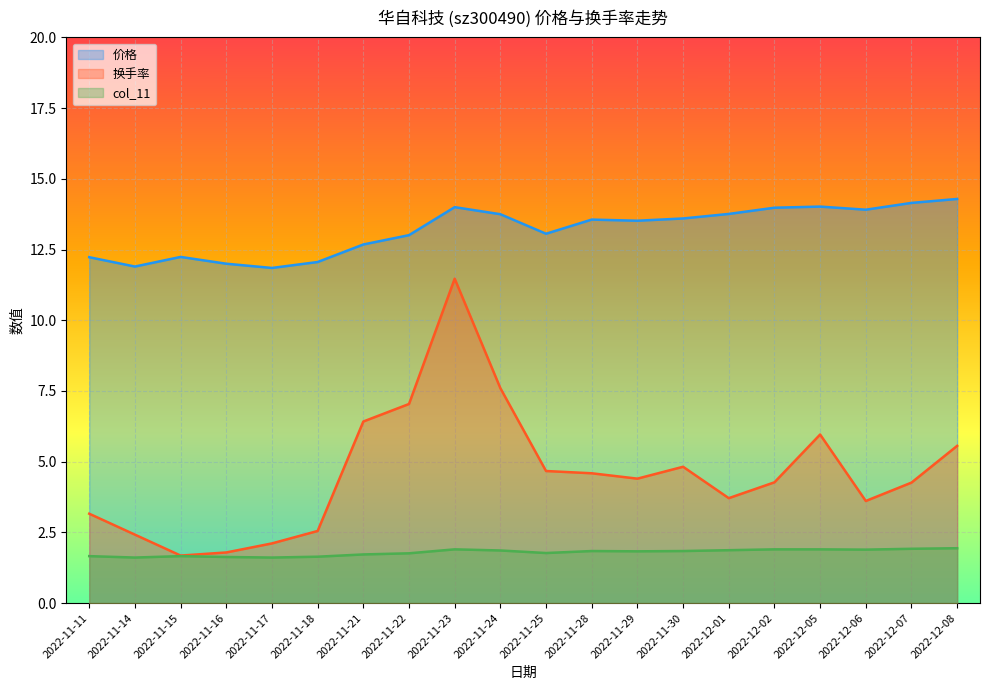

Between 2022-11-18 and 2022-12-01, which series saw the biggest shift?

价格